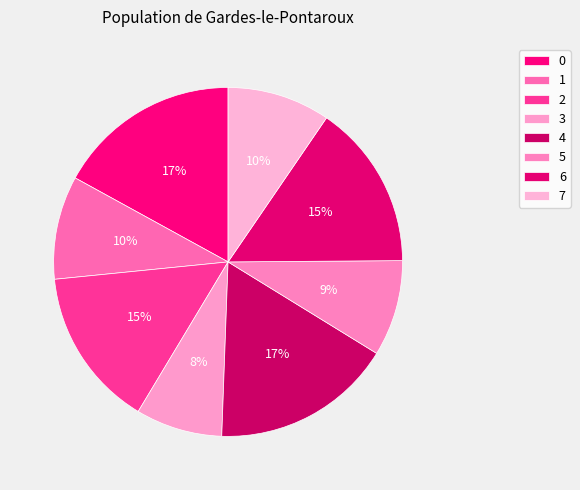

How many slices are in this pie chart?

8